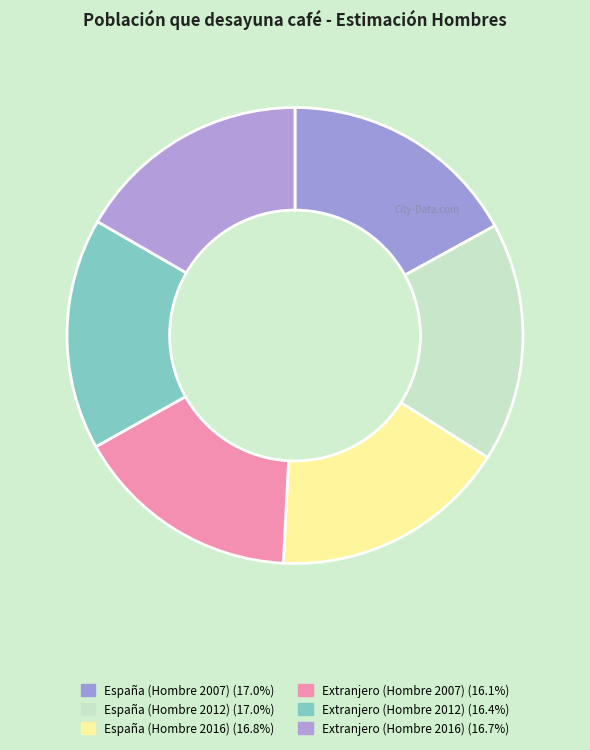

How many slices are in this pie chart?

6